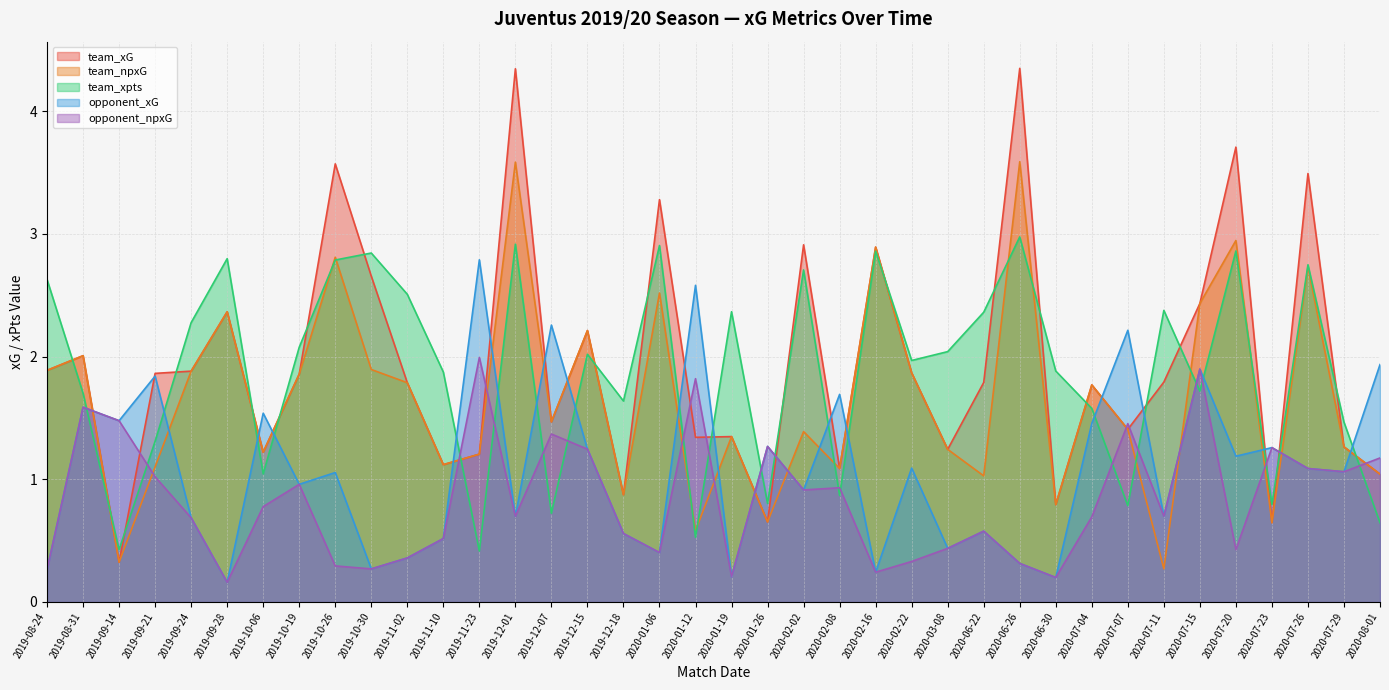

What is the smallest value displayed?

0.2